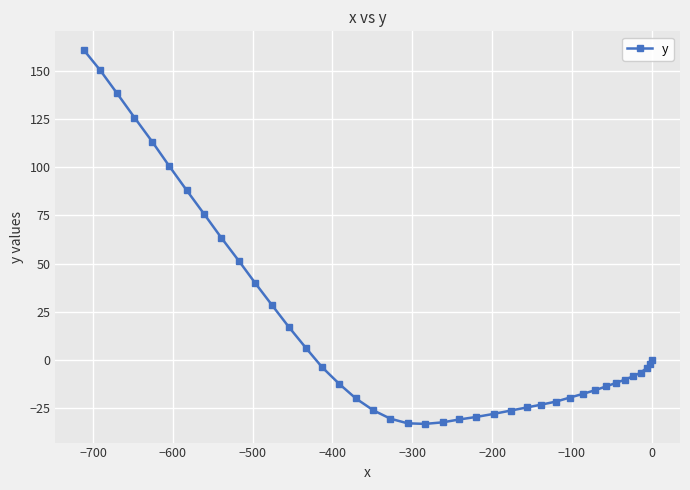

Count the number of categories in the chart.

40